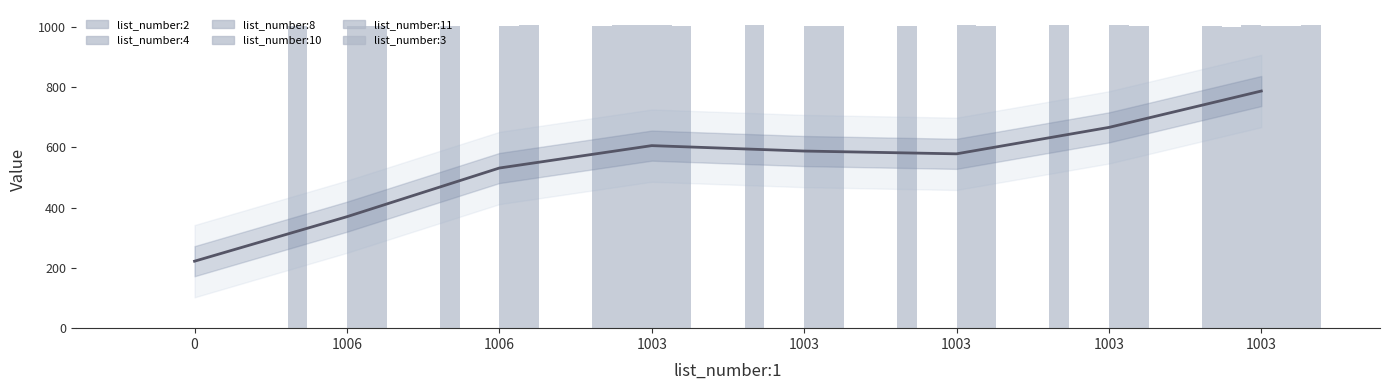

At which category is the sum across all series the highest?

1003